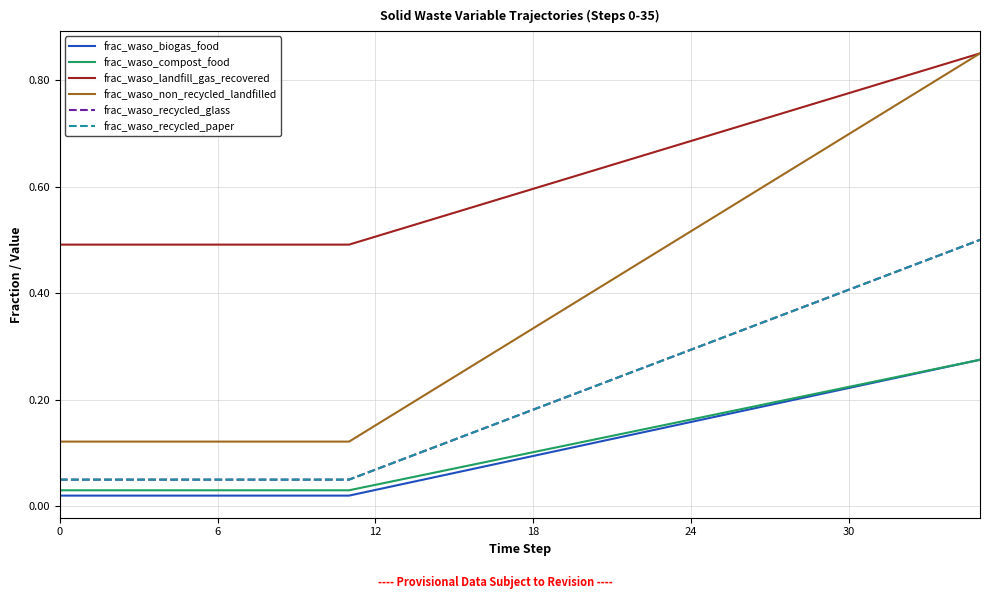

Is this an area chart (filled region under the line)?

No